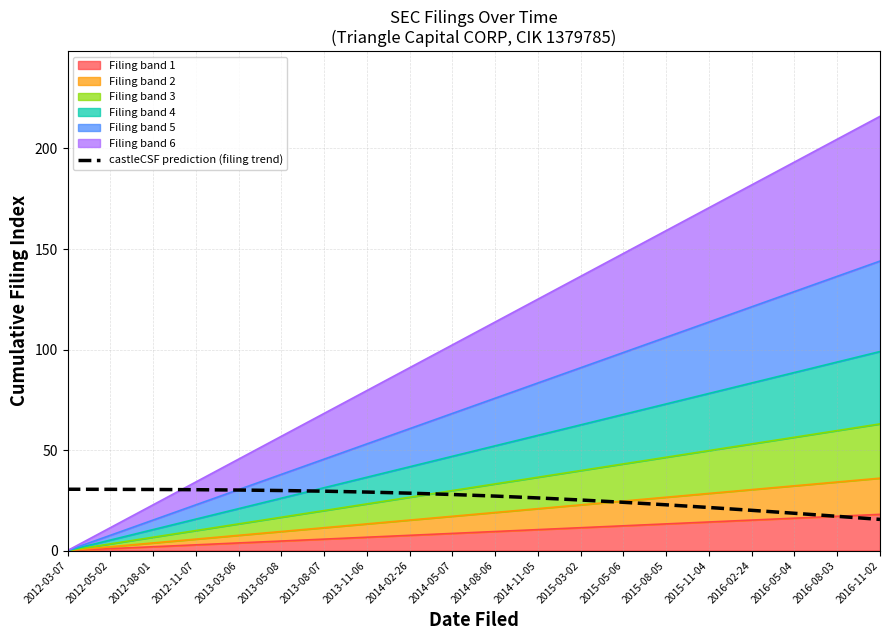

At which category does the chart reach its peak across all series?

2012-03-07